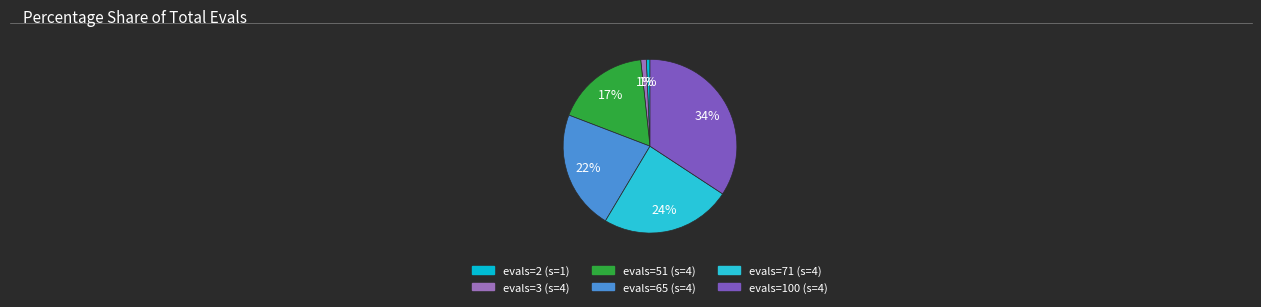

How many segments does this pie chart have?

6